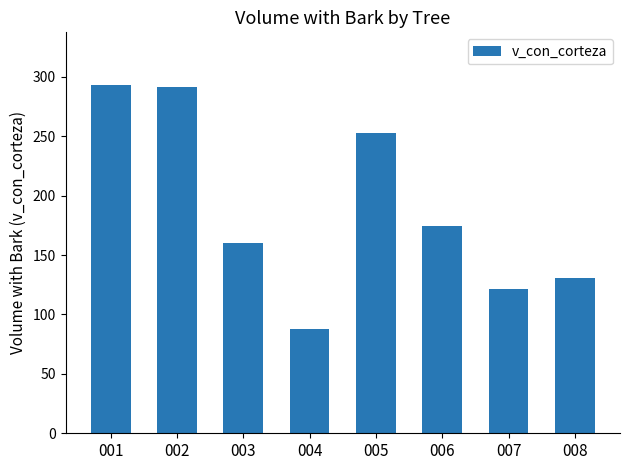

True or false: the data shows 88.1 at 004.

True